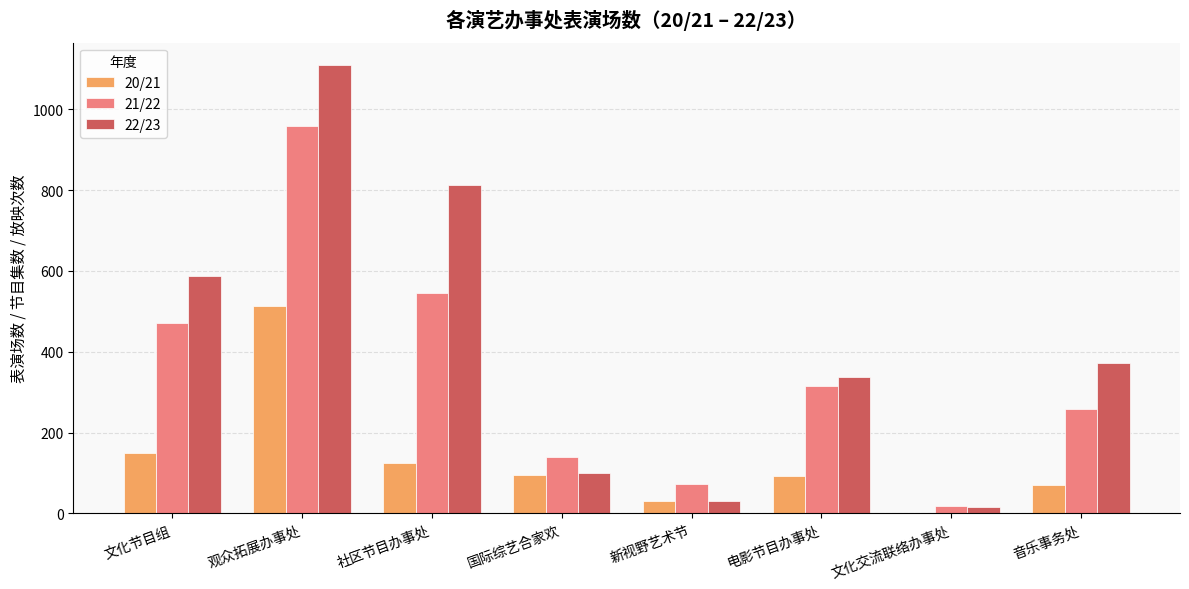

Is the value of 21/22 at 国际综艺合家欢 greater than the value of 20/21 at 电影节目办事处?

Yes